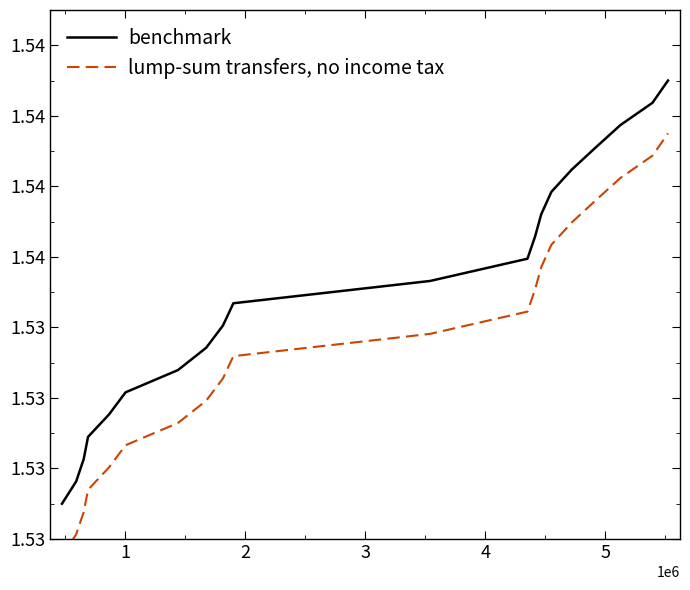

What is the minimum value shown in the chart?

1.5